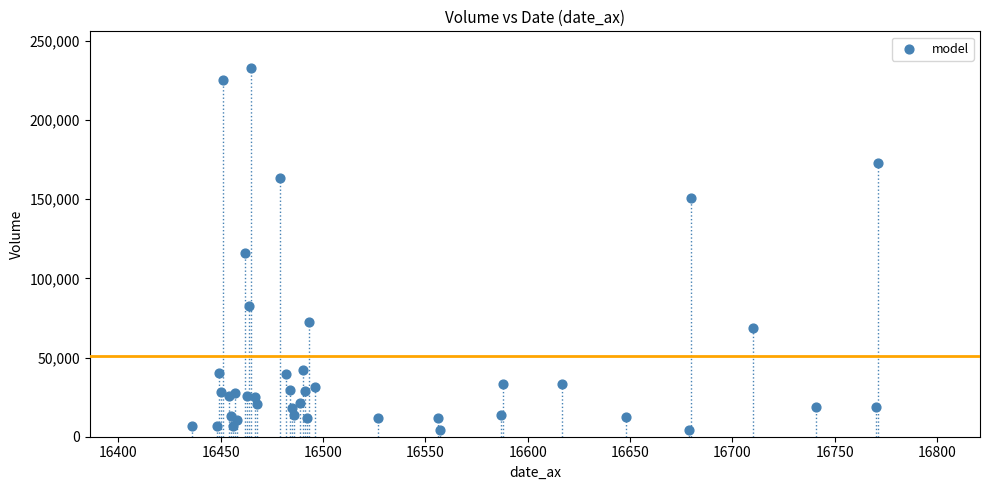

What Y value in the scatter plot is closest to 118391?

115713